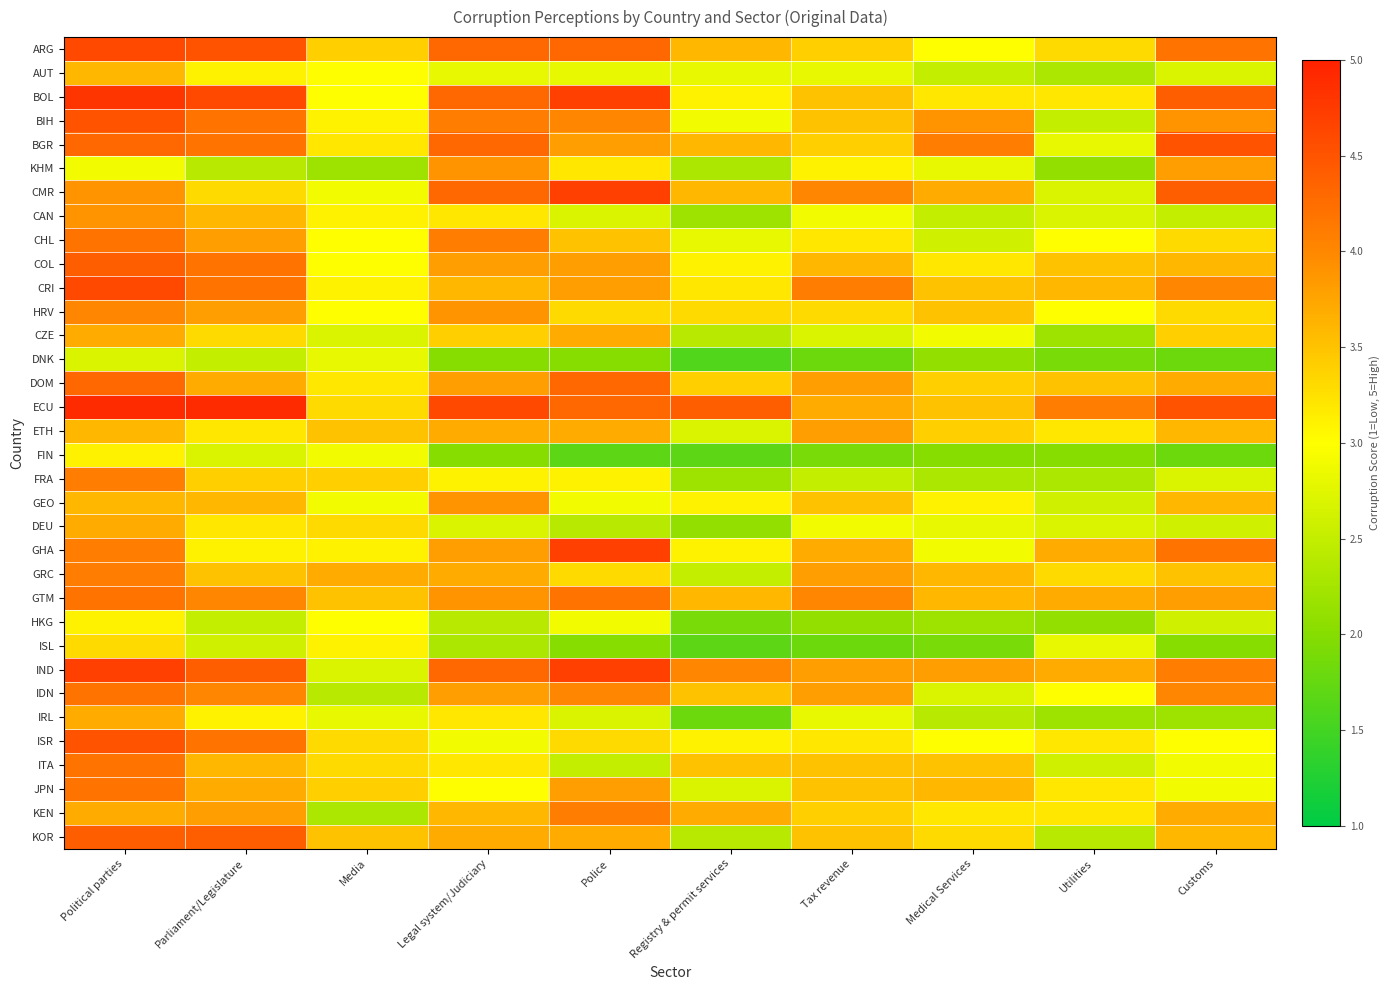

Count the number of categories in the chart.

10